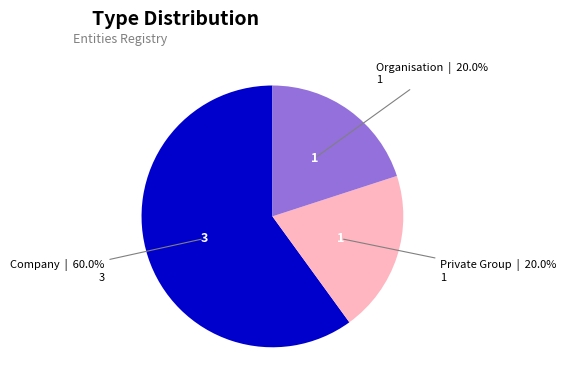

Which slice is the smallest?

Private Group